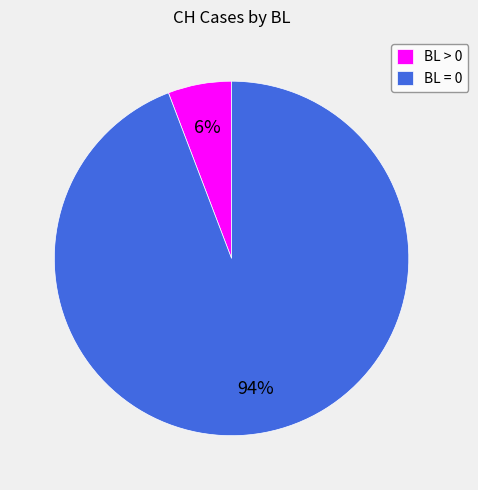

Does any single category account for the majority?

Yes